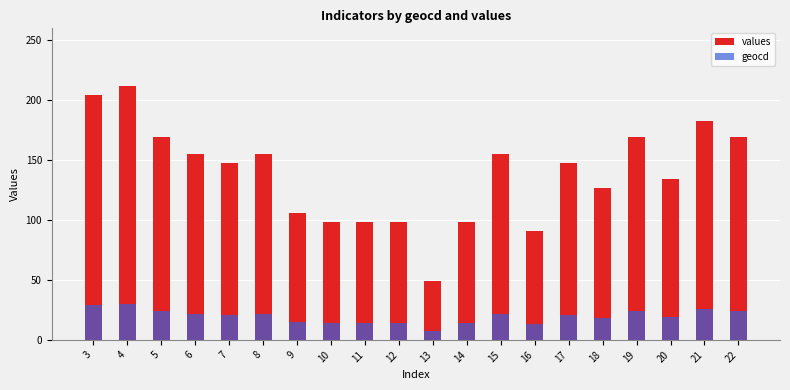

List the series in order of their overall mean, lowest first.

geocd, values